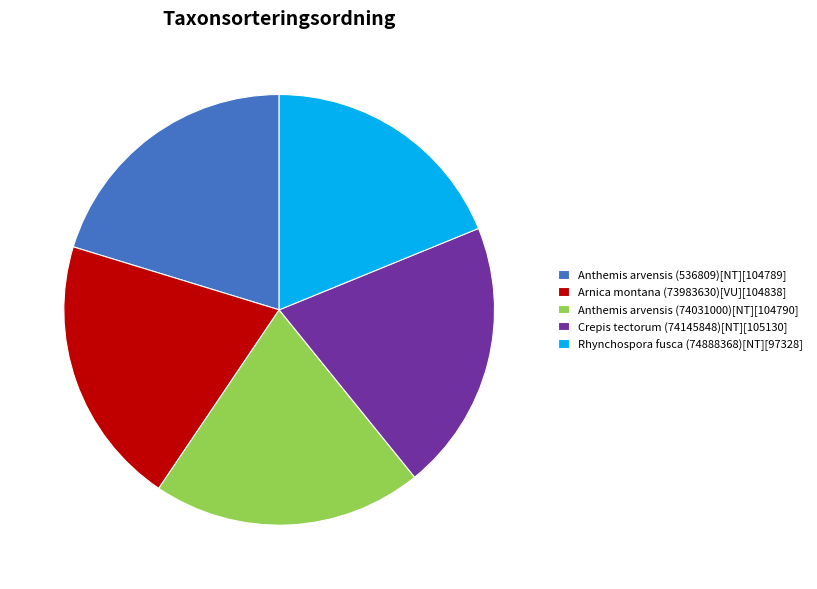

True or false: Crepis tectorum (74145848)[NT] accounts for 20% of the total.

True